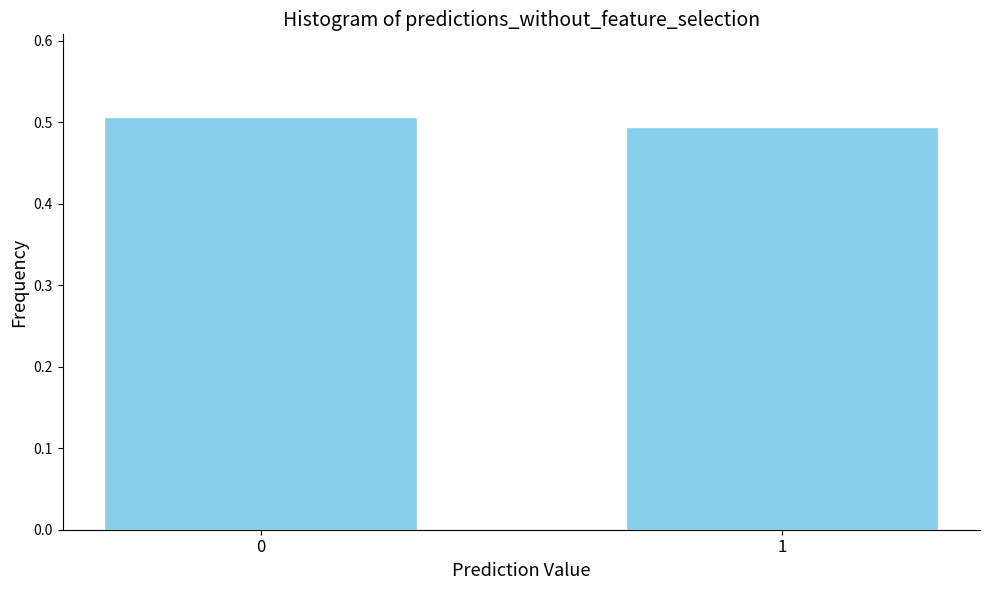

What is the sum of the values at 0 and 1?

1.0